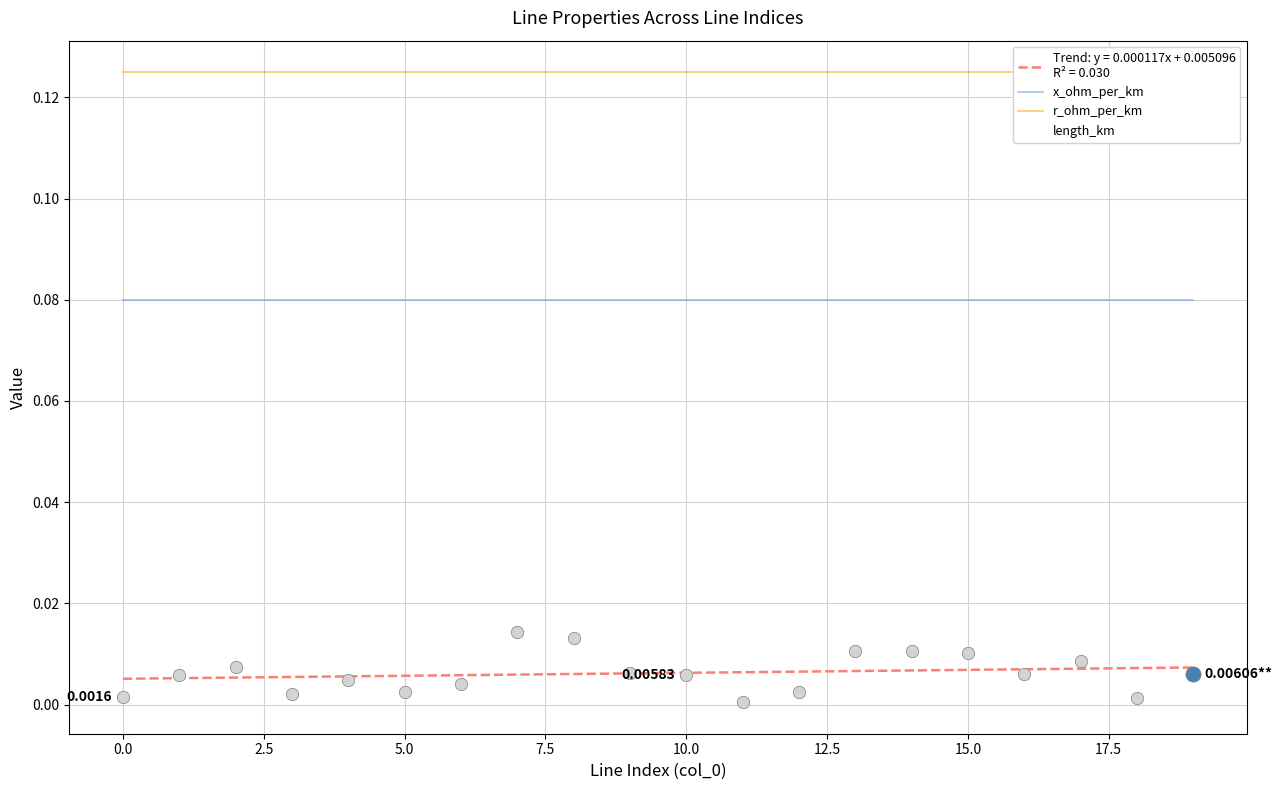

What are all the series names shown in the legend?

x_ohm_per_km, r_ohm_per_km, length_km